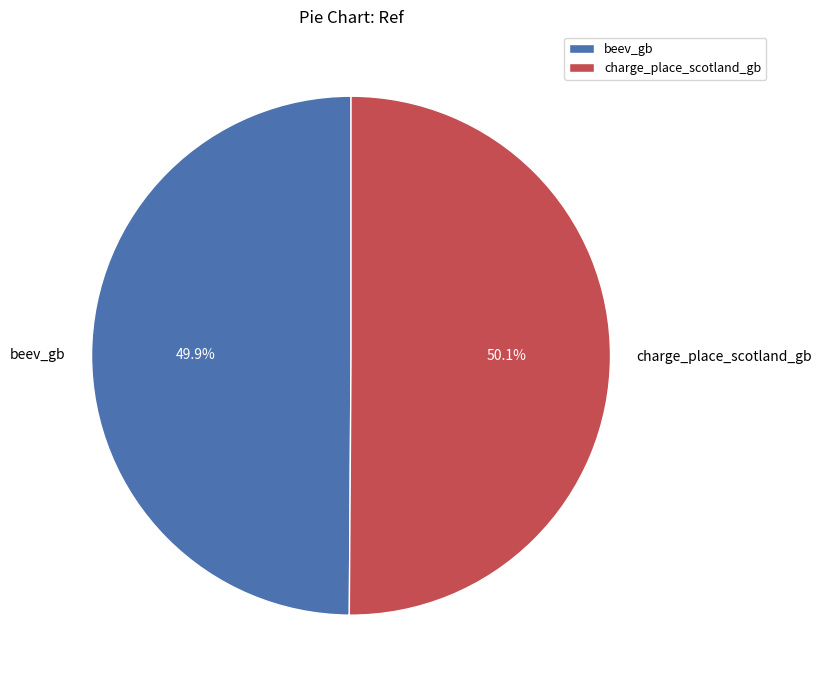

Combined, what portion of the pie is beev_gb and charge_place_scotland_gb?

100.0%